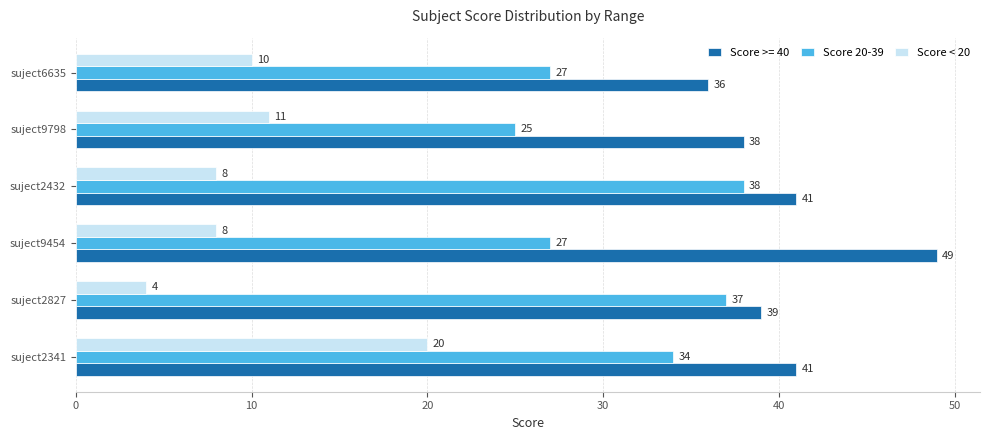

At how many categories does at least one series exceed 32?

6